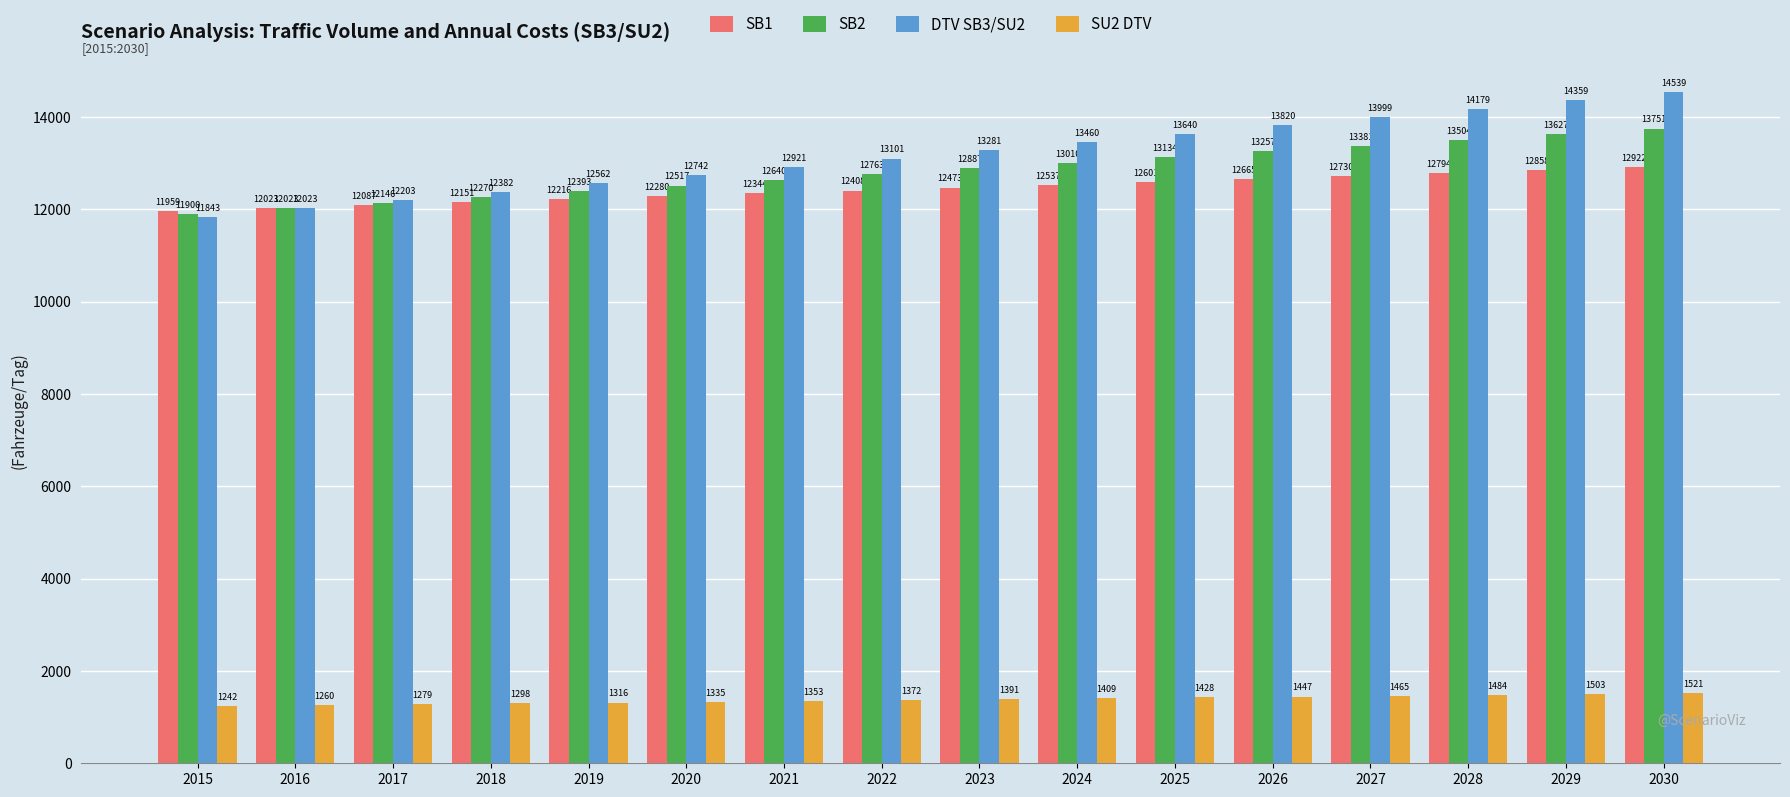

Which series has the largest total across all categories?

DTV SB3/SU2